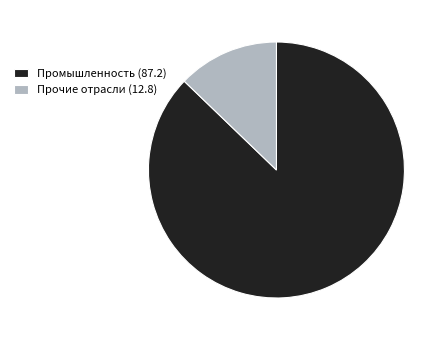

Is there any slice that represents more than half of the pie?

Yes